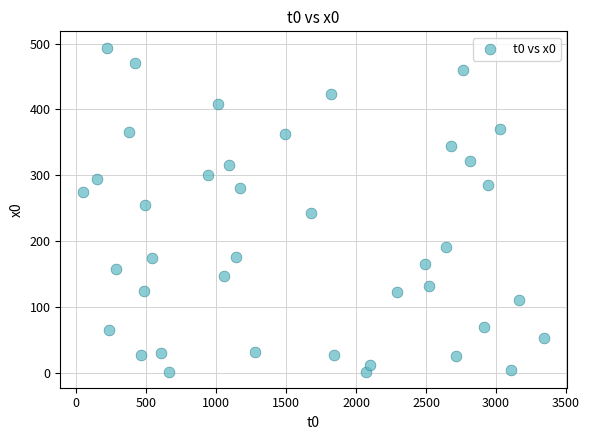

What is the range of X values (max minus min)?

3291